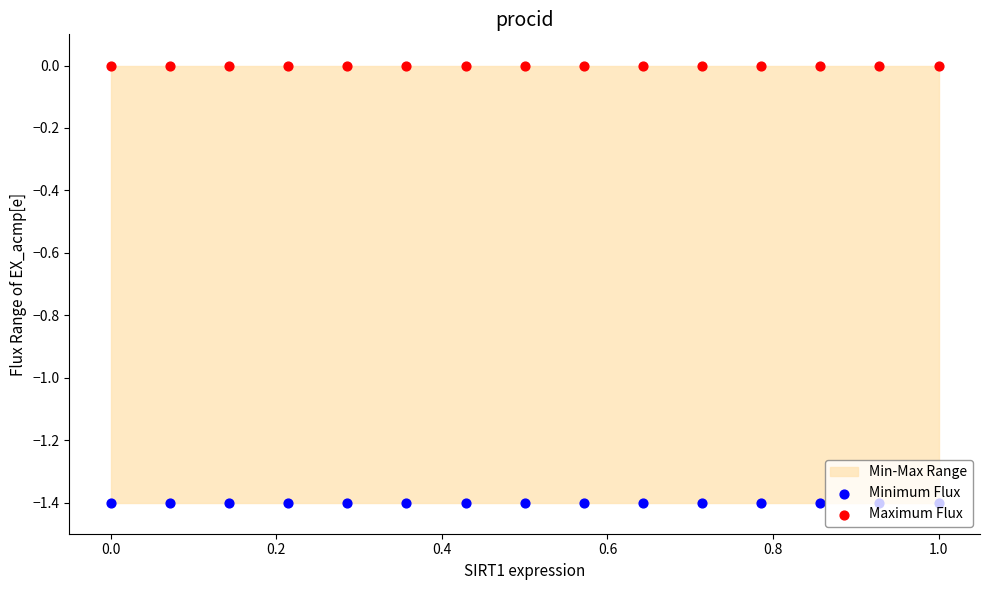

Which series has the widest spread of Y values?

Minimum Flux